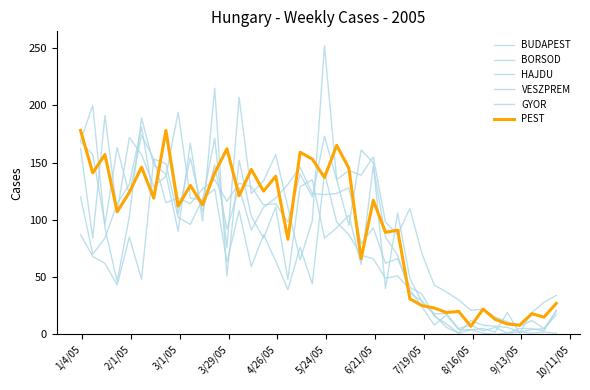

How many values in the PEST series are below 117?

20